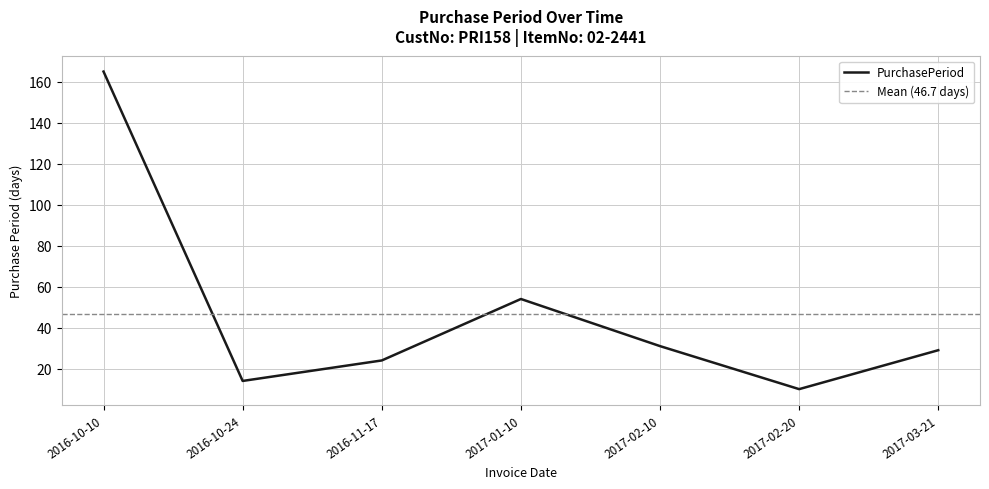

Reading right to left, what are all the values shown in this chart?

29	10	31	54	24	14	165